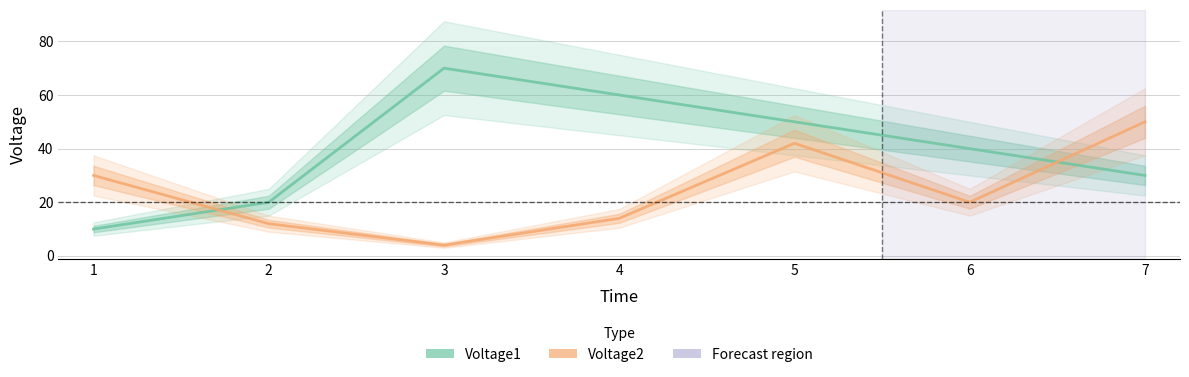

Which series has the largest total across all categories?

Voltage1